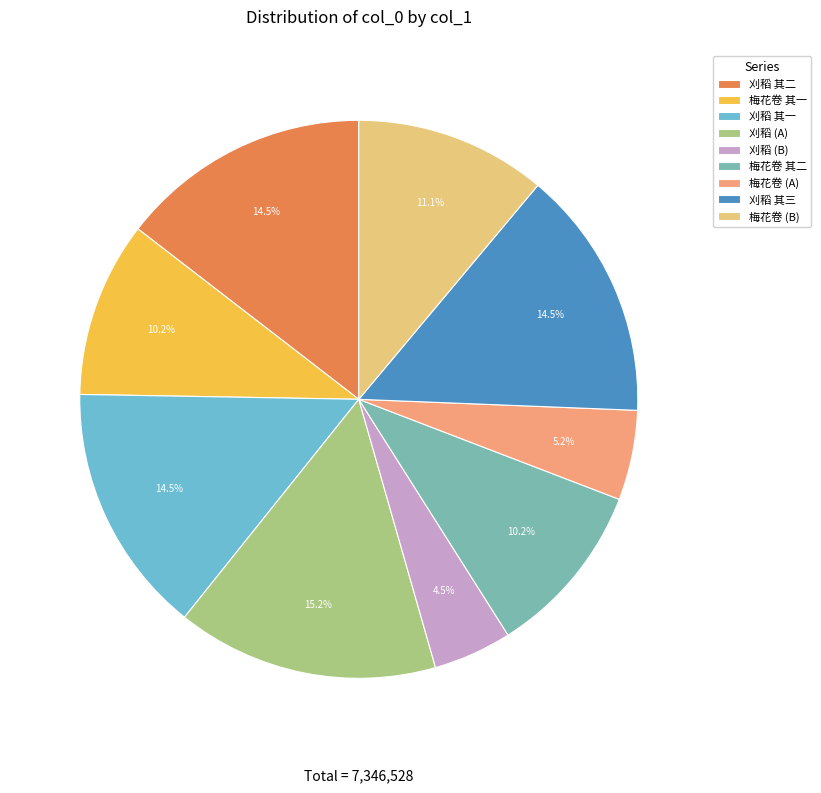

Combined, what portion of the pie is 梅花卷 (A) and 梅花卷 其一?

15.4%